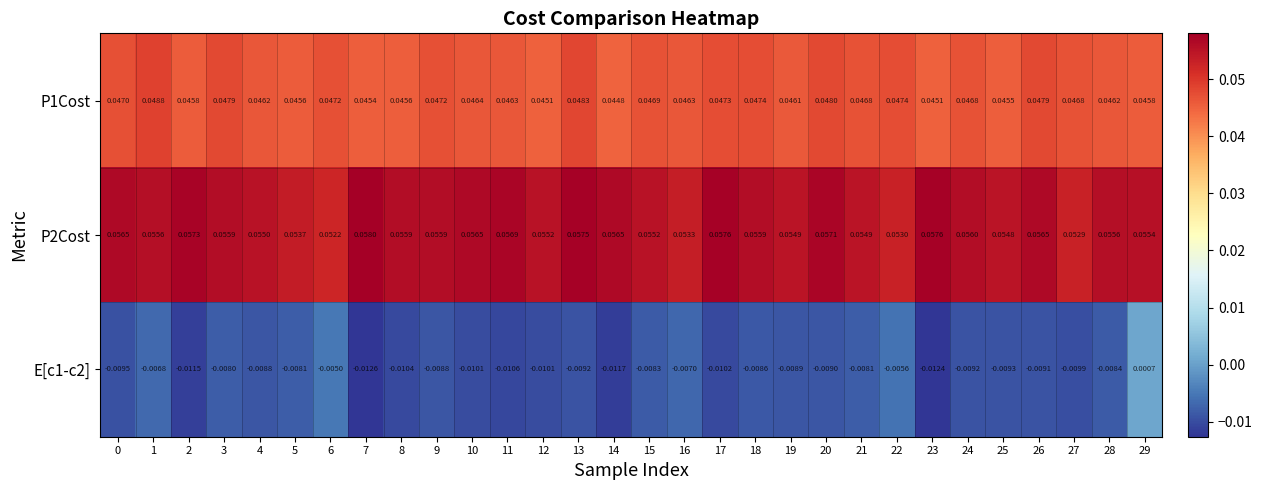

Is the value of P1Cost at 22 greater than the value of P2Cost at 22?

No